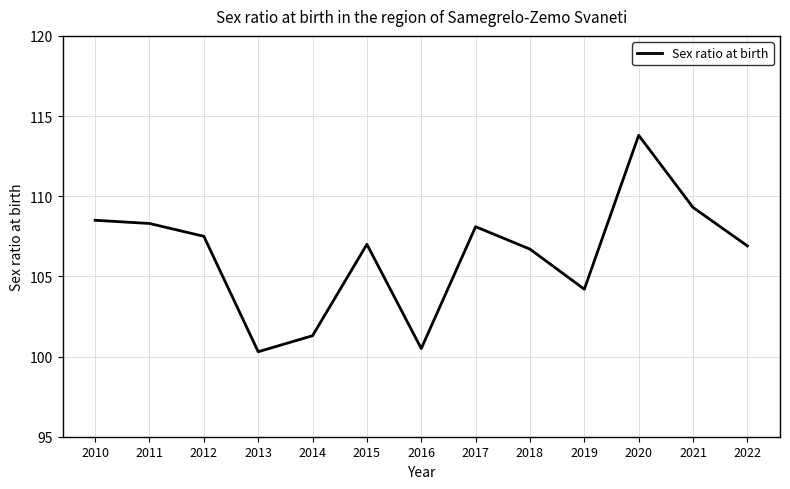

How many interior local valleys (lower than both neighbors) does the data have?

3